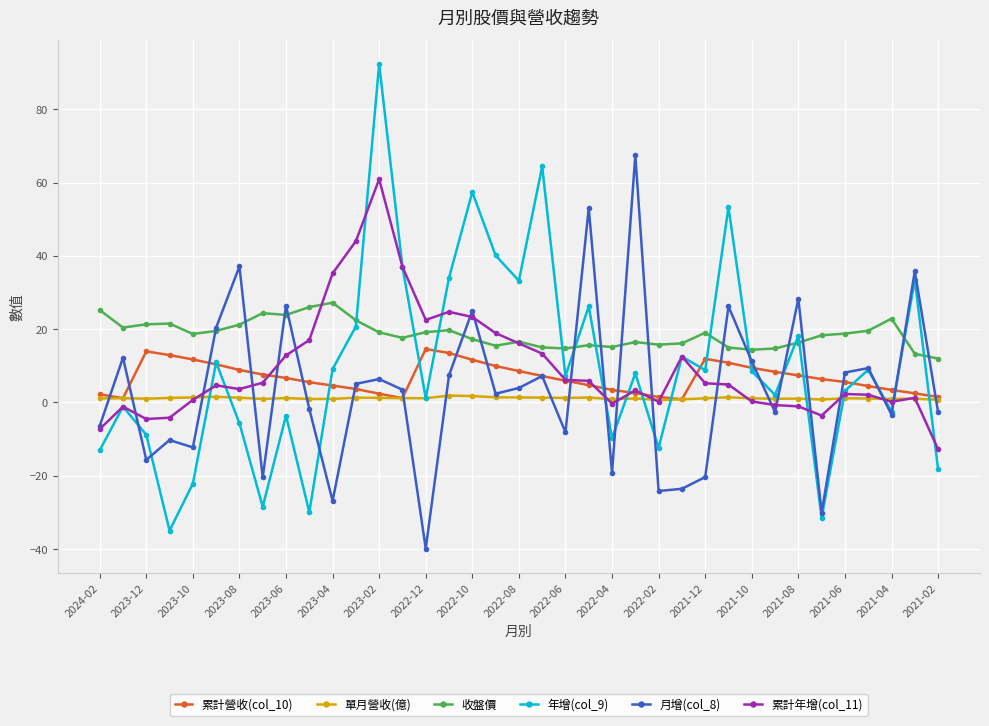

True or false: 累計營收(col_10) has more than 0 points higher than both neighbors.

True